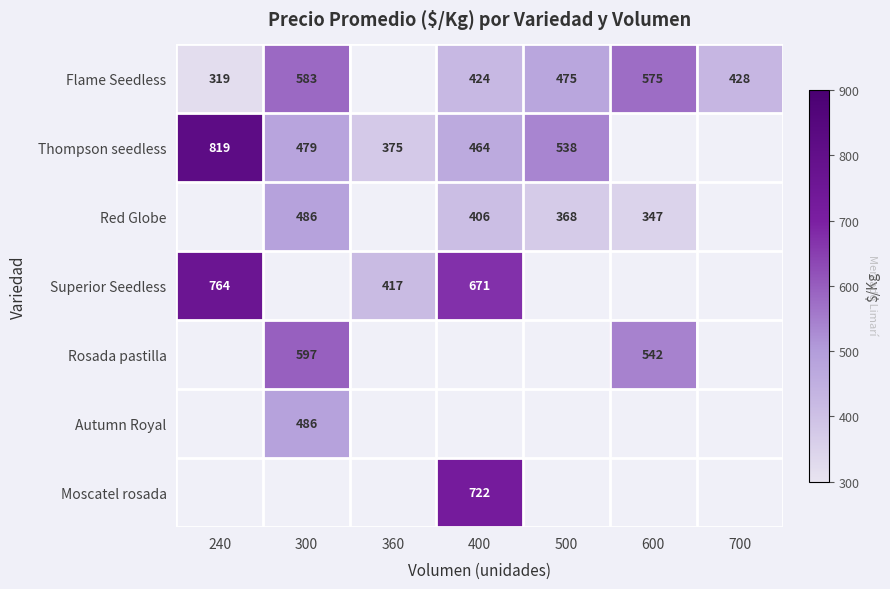

How many values in Flame Seedless are above zero?

6